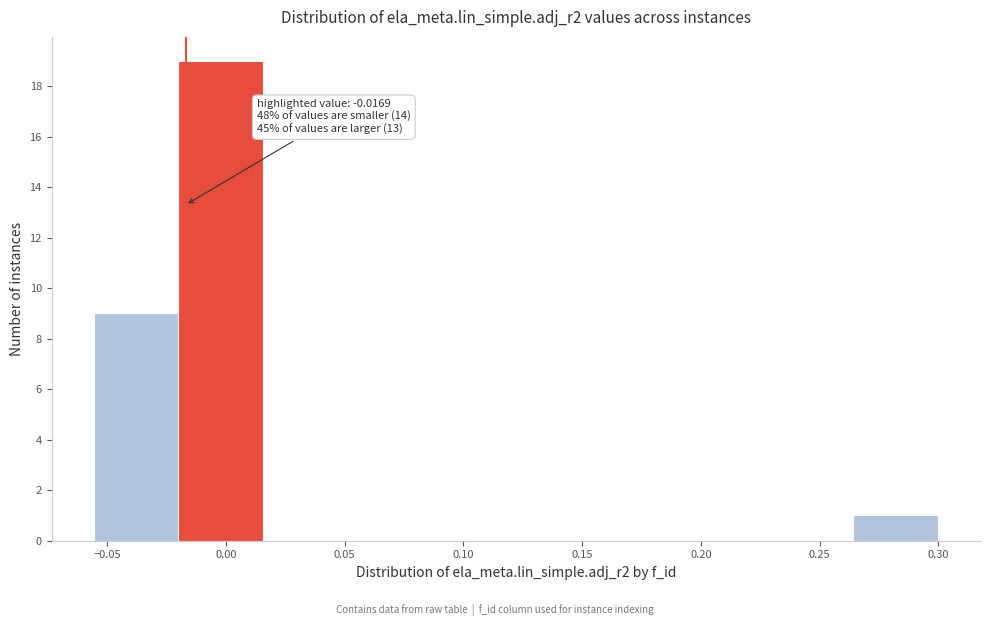

Which range on the x-axis has the tallest bar?

-0.020 to 0.015